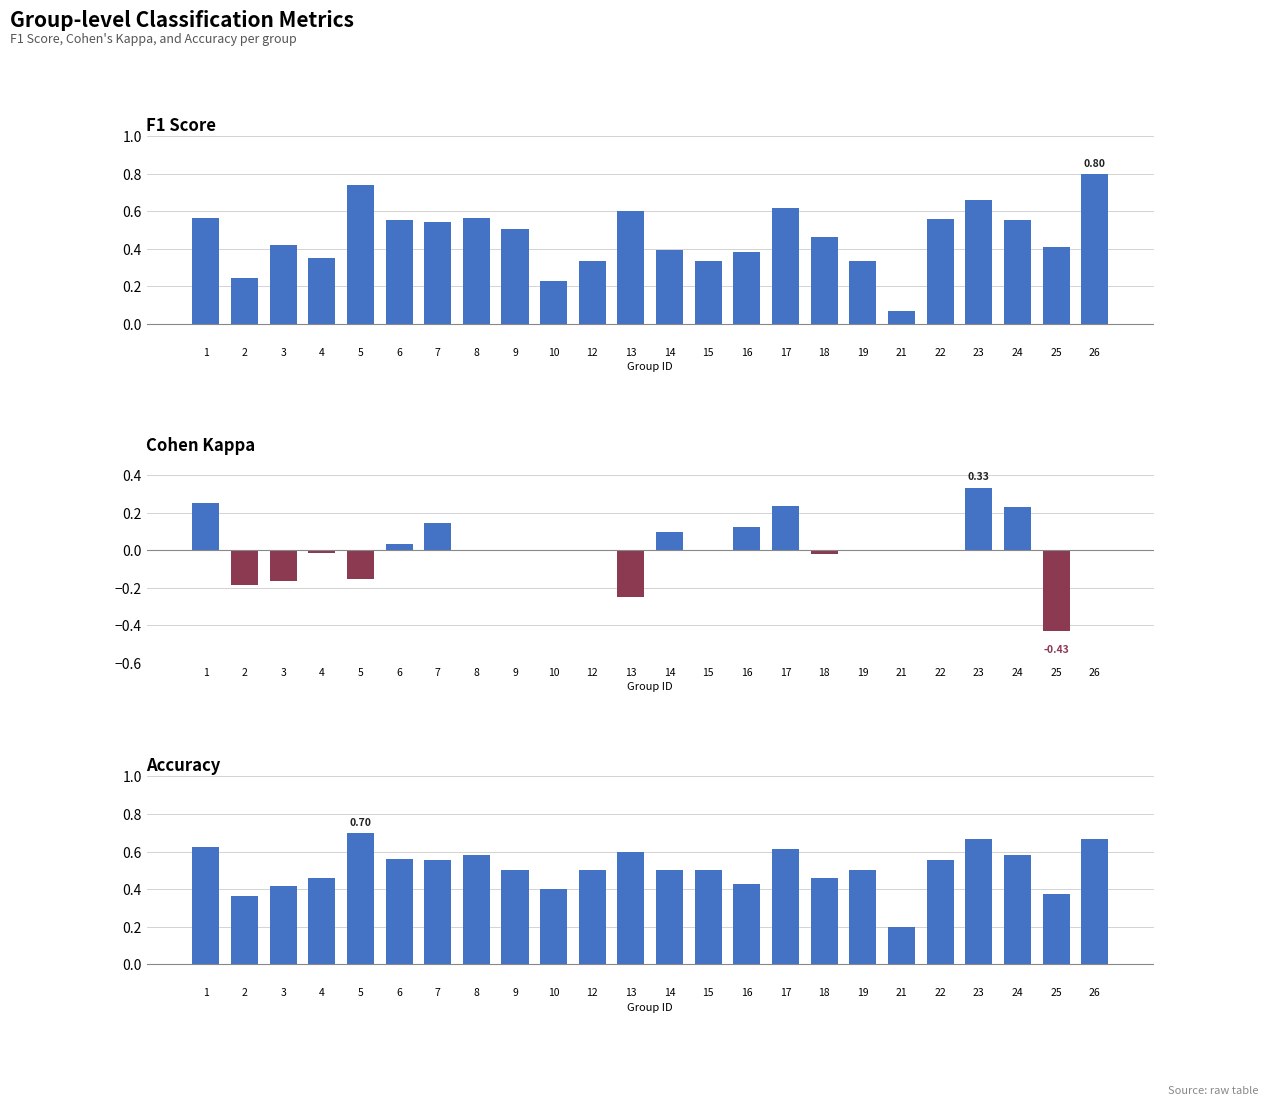

Reading left to right, what are all the values shown in this chart?

F1: 0.6	0.2	0.4	0.3	0.7	0.6	0.5	0.6	0.5	0.2	0.3	0.6	0.4	0.3	0.4	0.6	0.5	0.3	0.1	0.6	0.7	0.6	0.4	0.8
Kappa: 0.2	-0.2	-0.2	-0.0	-0.2	0.0	0.1	0.0	0.0	0.0	0.0	-0.2	0.1	0.0	0.1	0.2	-0.0	0.0	0.0	0.0	0.3	0.2	-0.4	0.0
Accuracy: 0.6	0.4	0.4	0.5	0.7	0.6	0.6	0.6	0.5	0.4	0.5	0.6	0.5	0.5	0.4	0.6	0.5	0.5	0.2	0.6	0.7	0.6	0.4	0.7